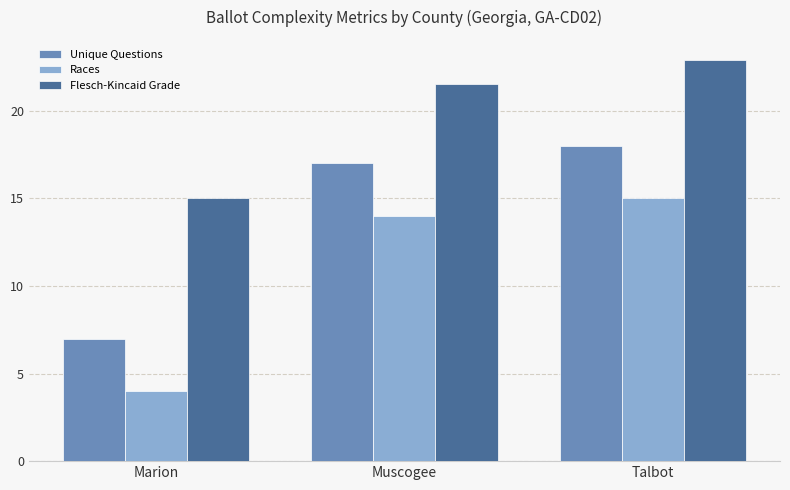

Is it true that Unique Questions equals 18.0 at Talbot?

True